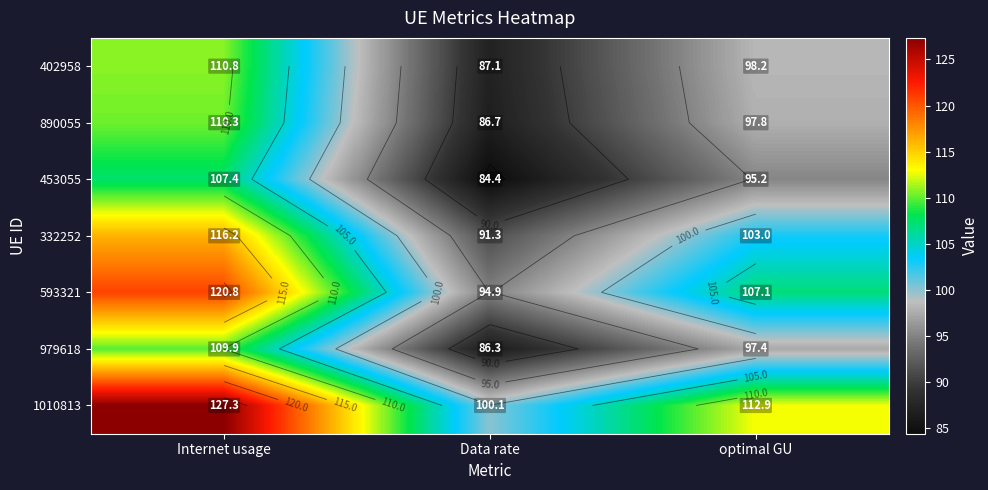

Which has a higher value, optimal GU or Internet usage?

Internet usage